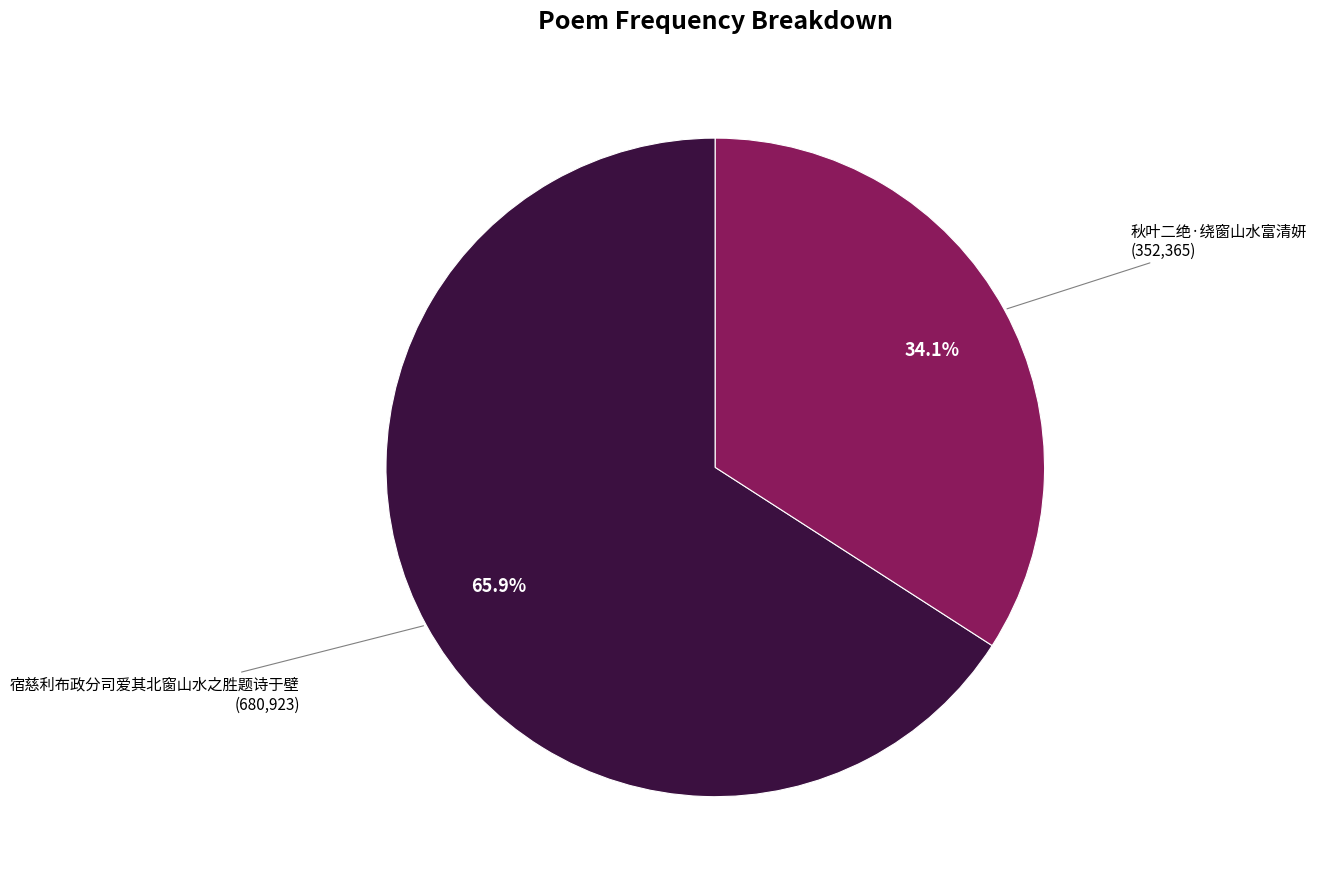

Which slice is the smallest?

秋叶二绝·绕窗山水富清妍